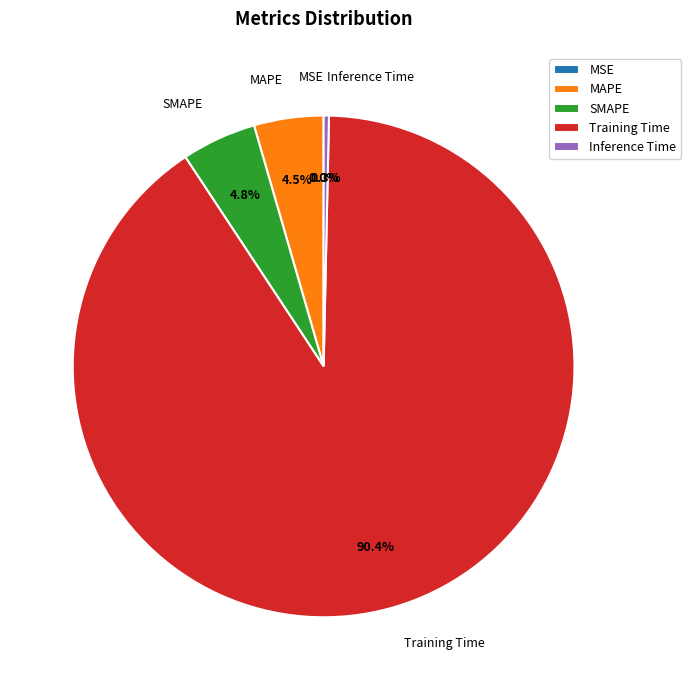

To the nearest percent, what is the average slice percentage?

20%